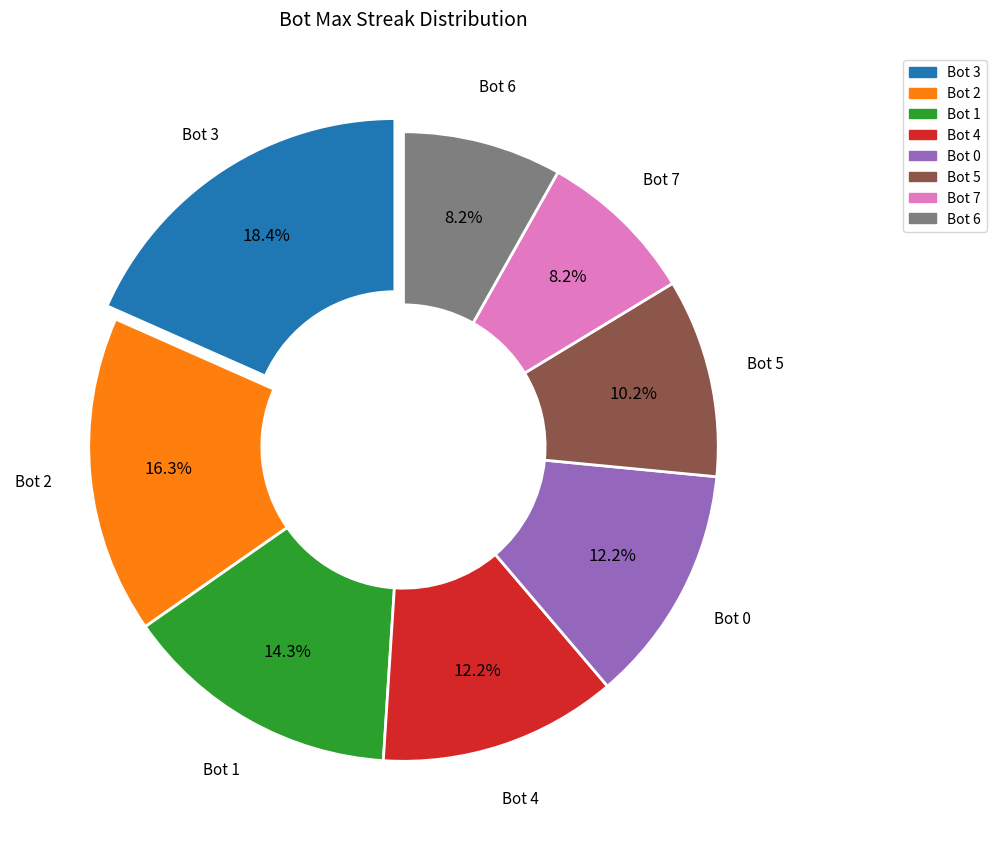

Is there a majority slice in this chart?

No